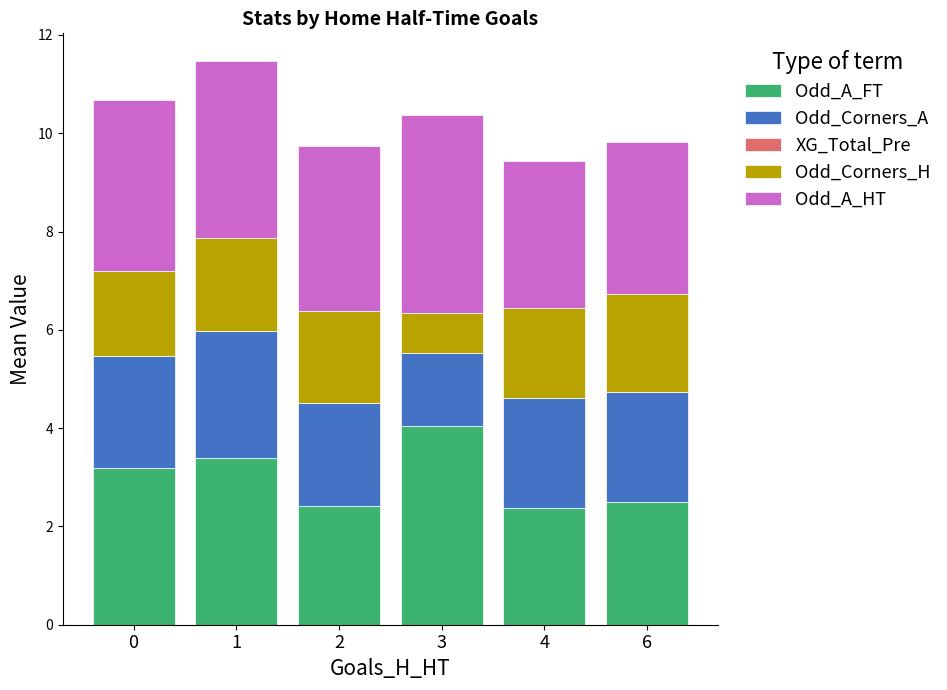

How many data points does each series have?

6